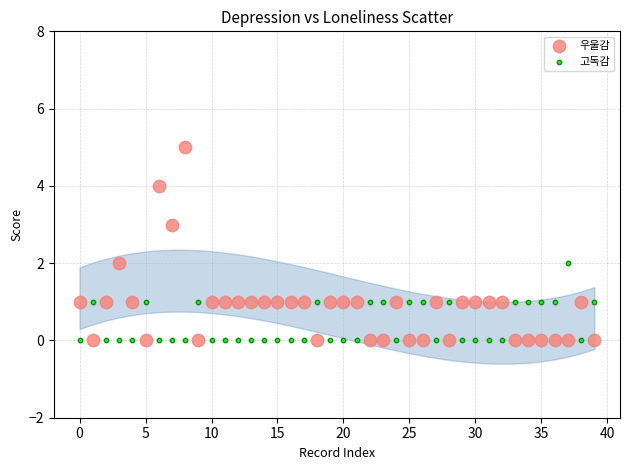

Which series has the largest Y range (max minus min)?

우울감